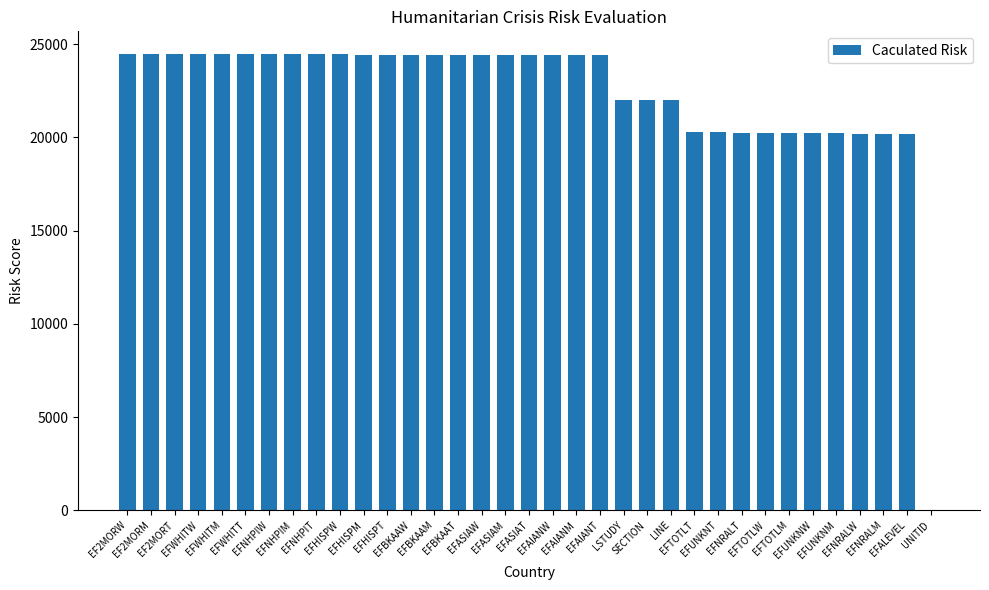

What is the sum of all values?

781744